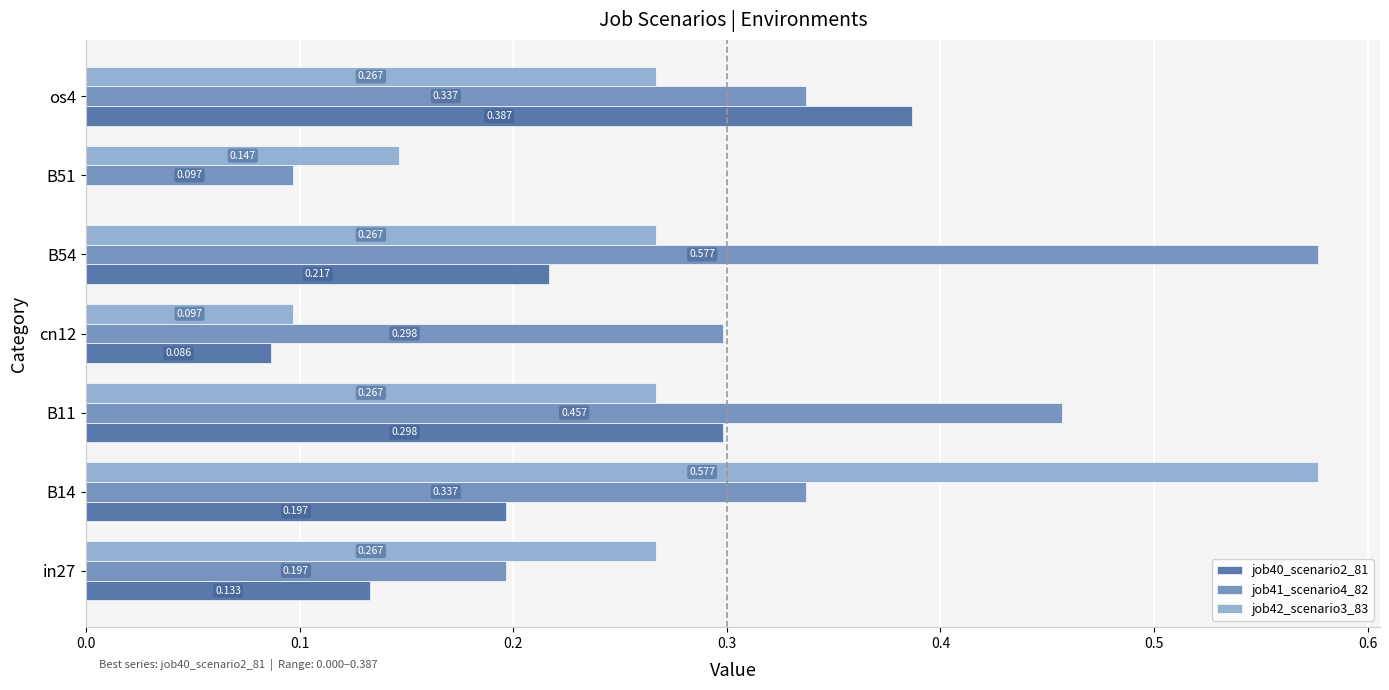

Which series has the largest total across all categories?

job41_scenario4_82